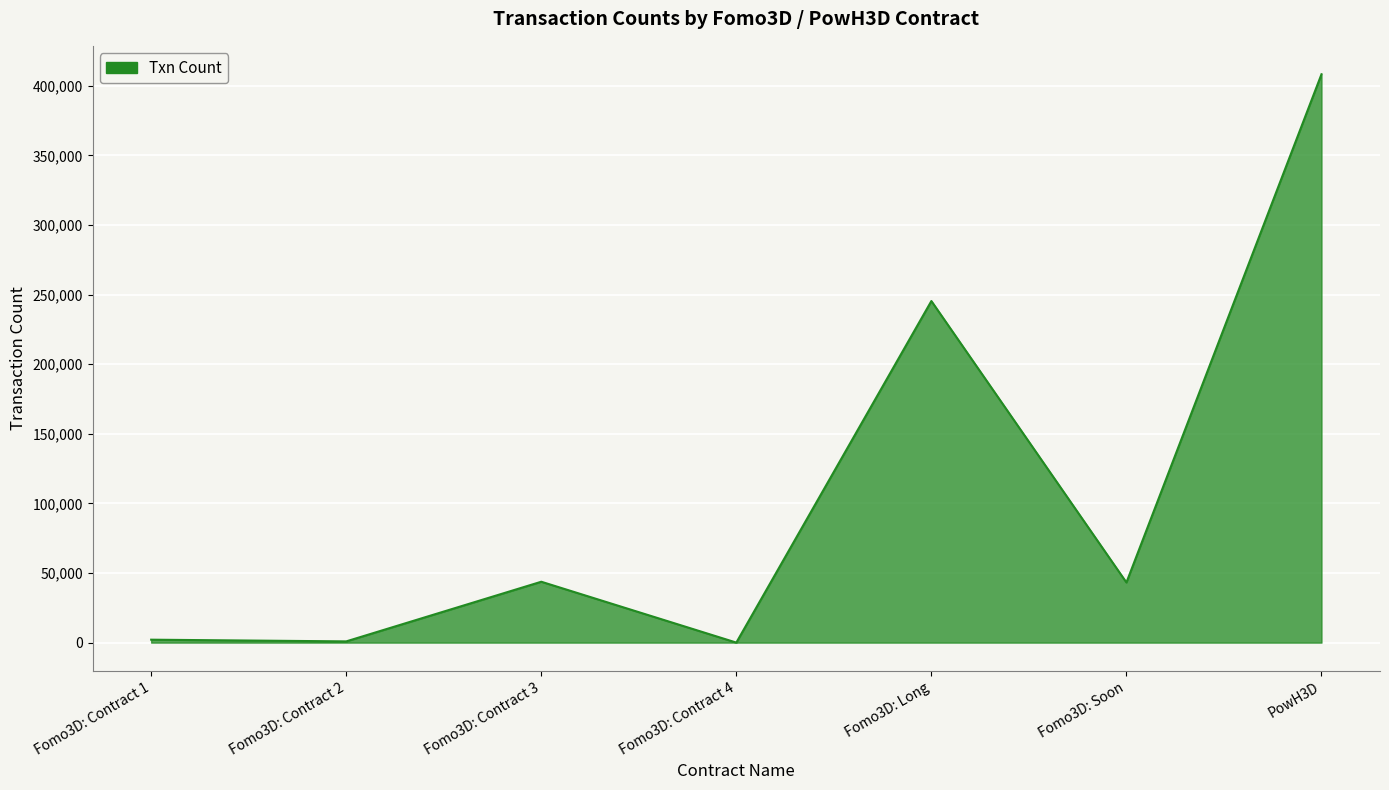

True or false: there are more than 0 points higher than both neighbors.

True